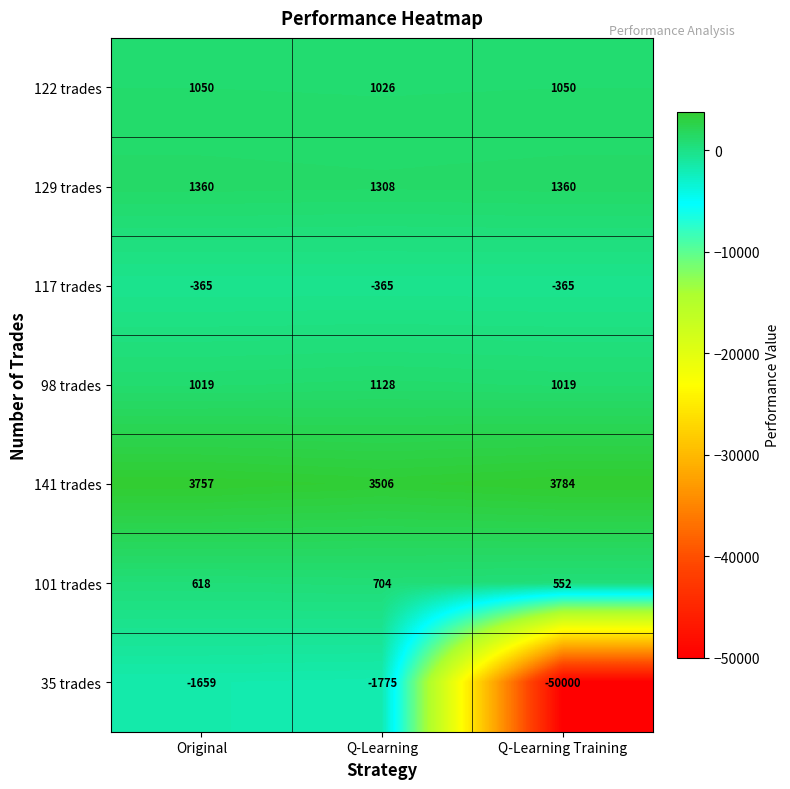

At which label does 35 trades first exceed -1775?

Original